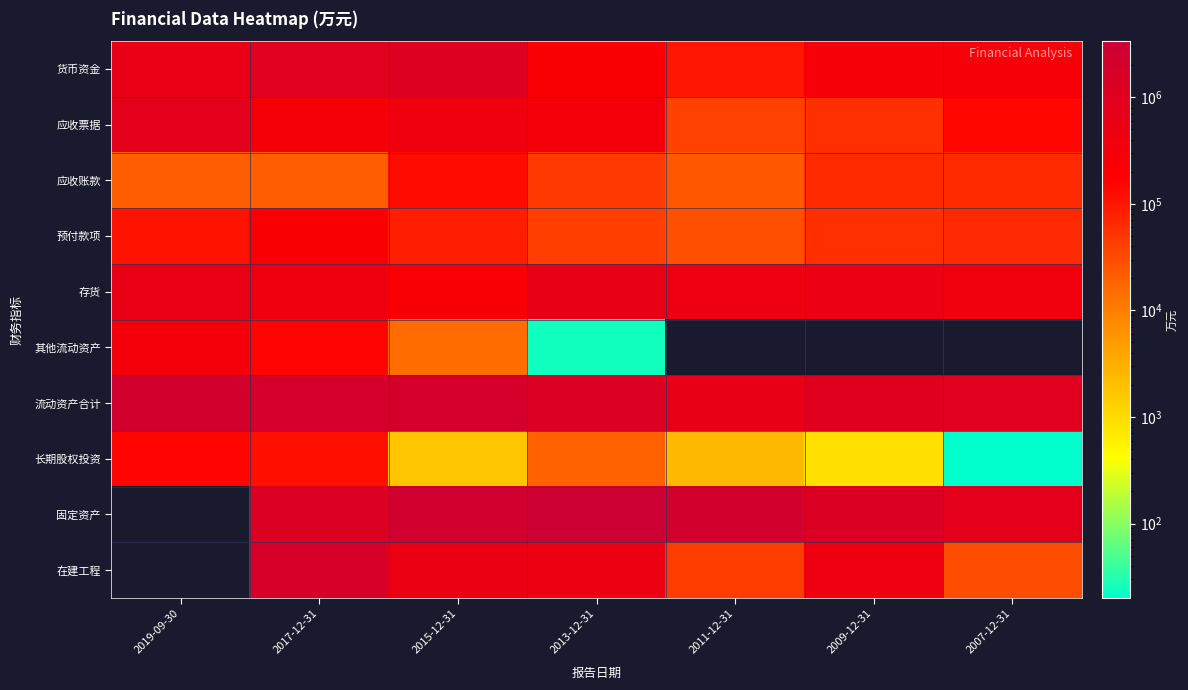

Rank the series by their maximum value, from highest to lowest.

流动资产合计, 货币资金, 应收票据, 存货, 预付款项, 长期股权投资, 应收账款, 固定资产, 在建工程, 其他流动资产